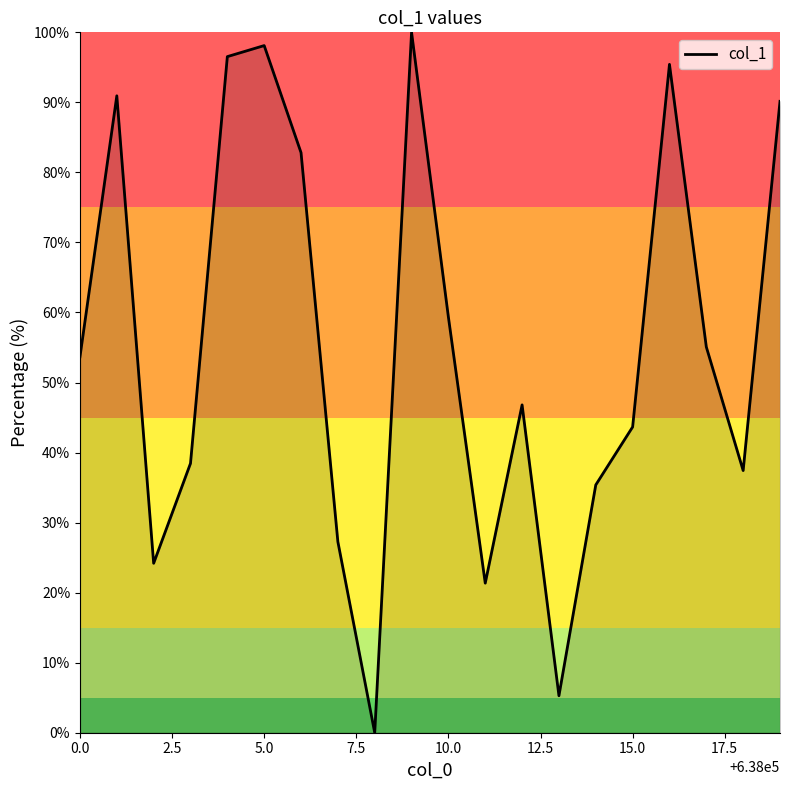

What is the difference between the maximum and minimum values?

100.0